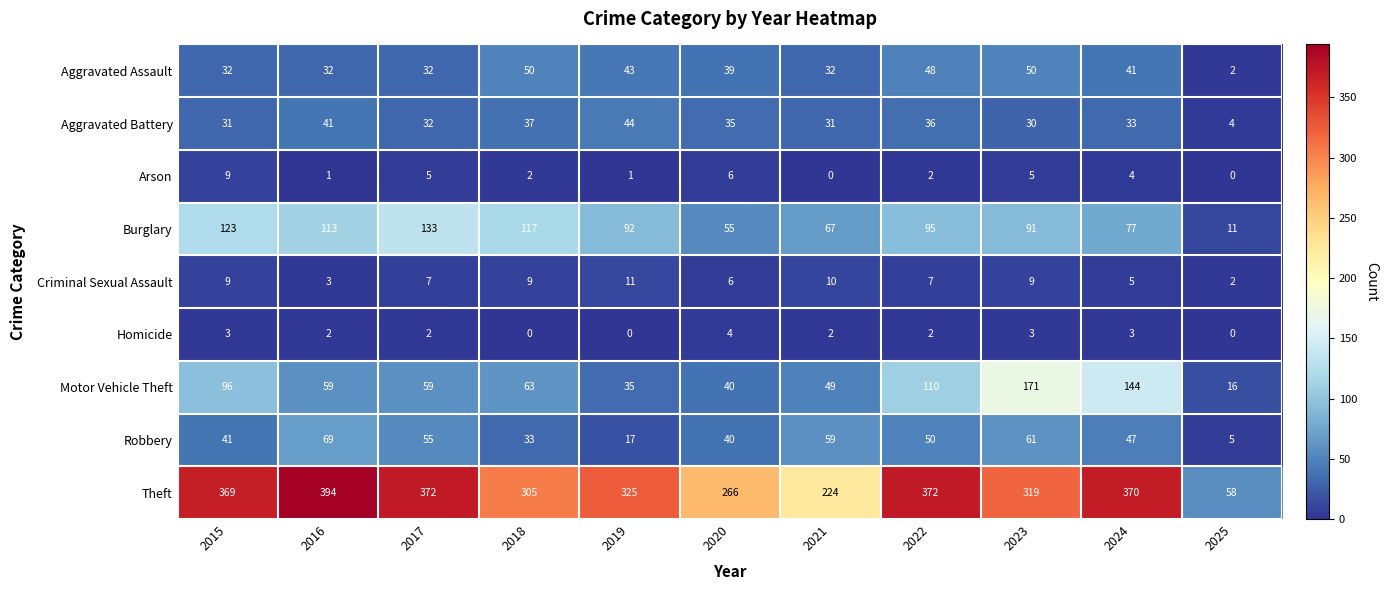

Which series has the largest range (max minus min)?

Theft